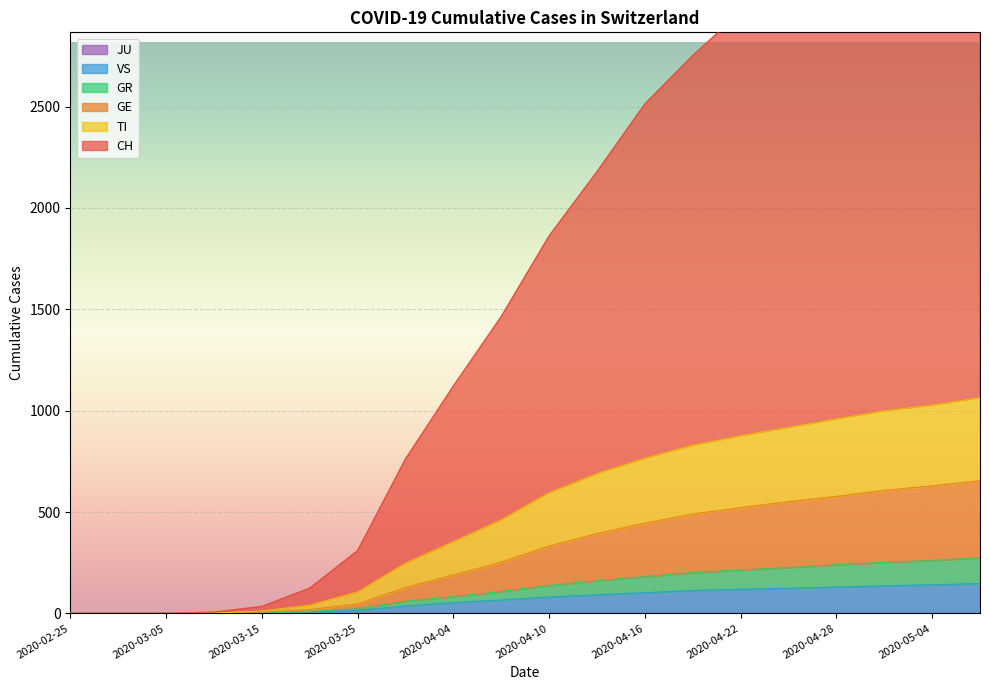

Where is CH nearest to the value 1835?

2020-04-10